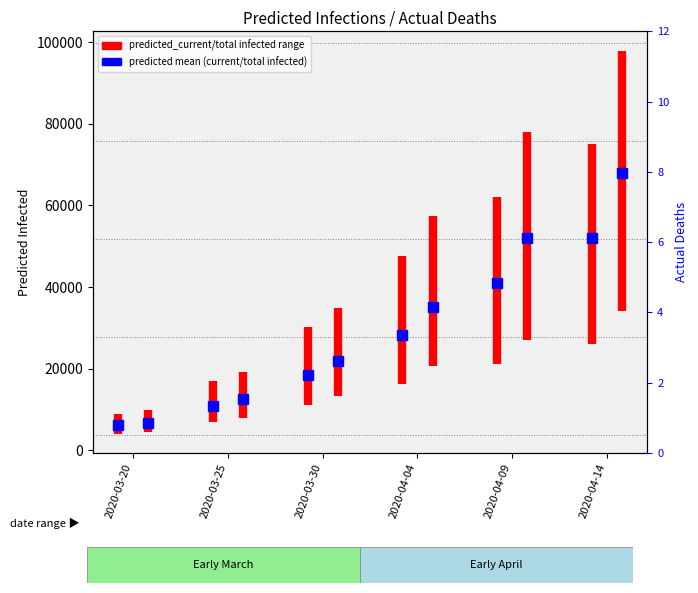

Between 2020-03-20 and 2020-03-25, which is larger?

2020-03-25